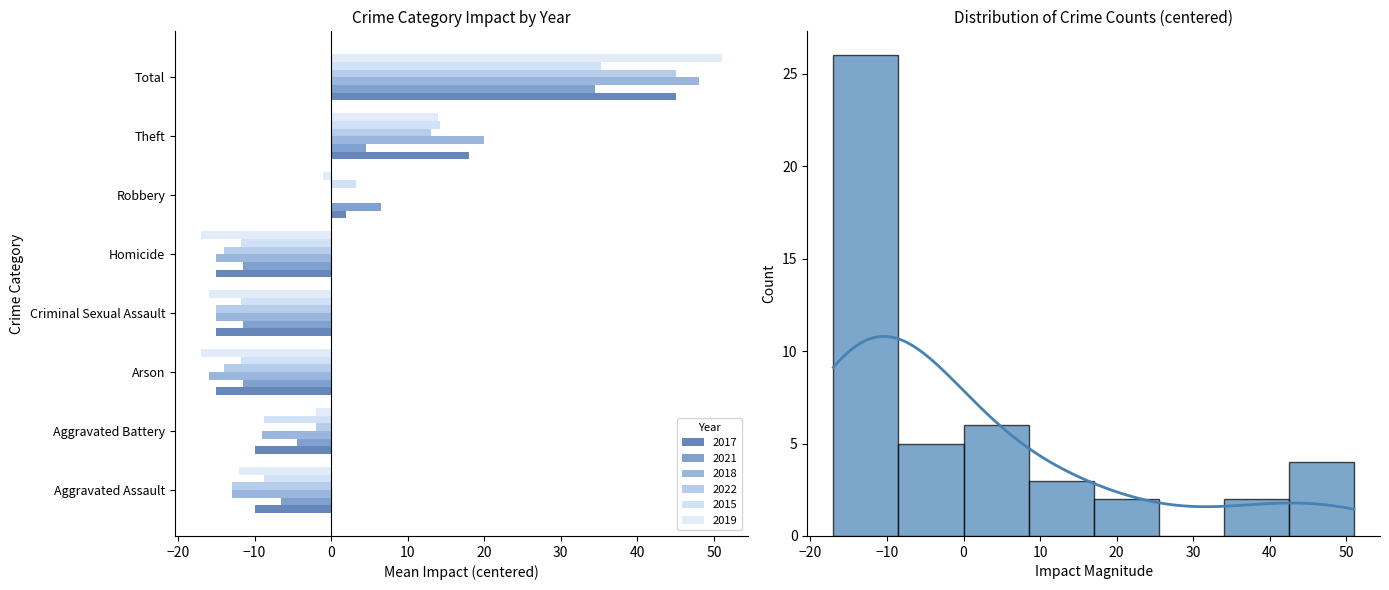

At which label is 2019 closest to 17?

Theft